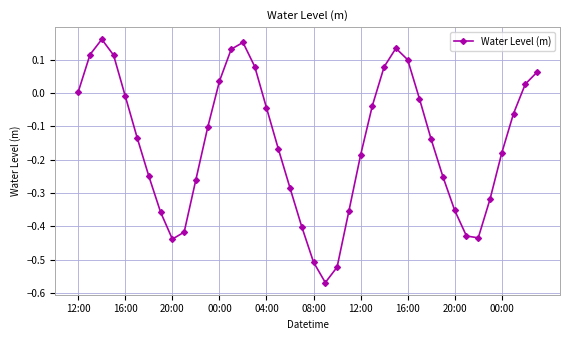

How many points are lower than both their immediate neighbors (excluding endpoints)?

3